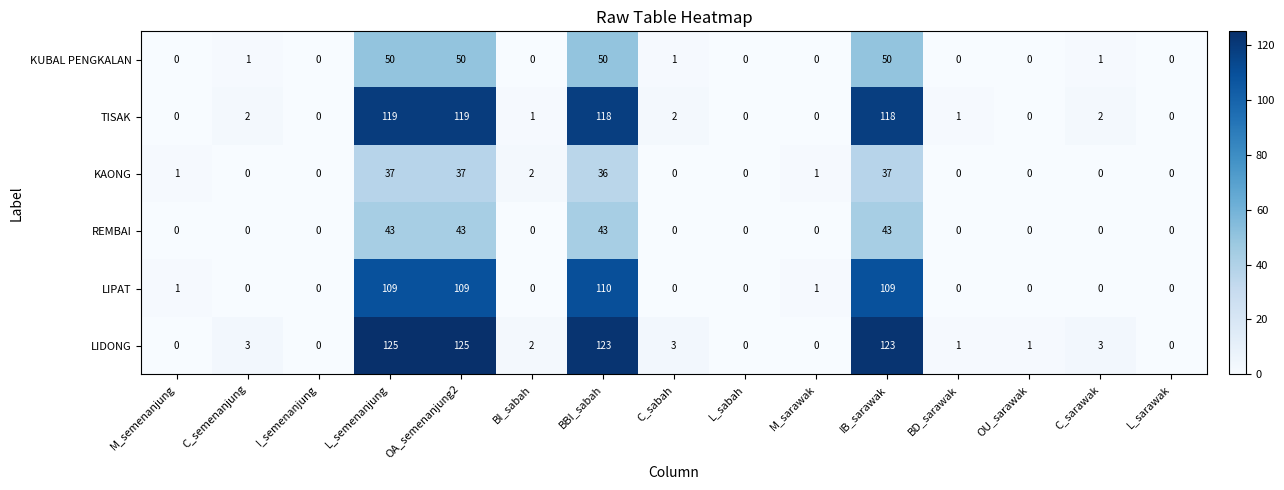

What is the greatest value displayed?

125